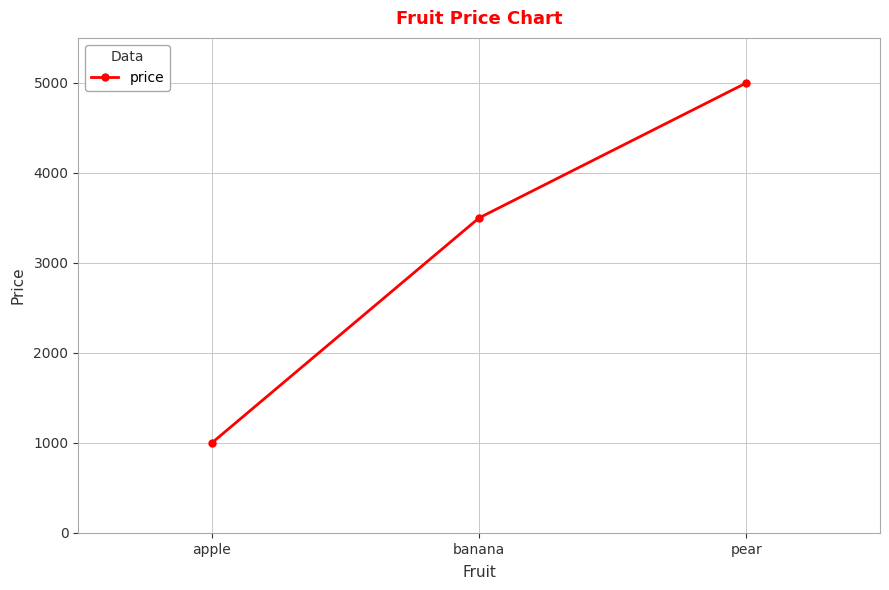

Reading left to right, extract all data points from this chart.

1000	3500	5000